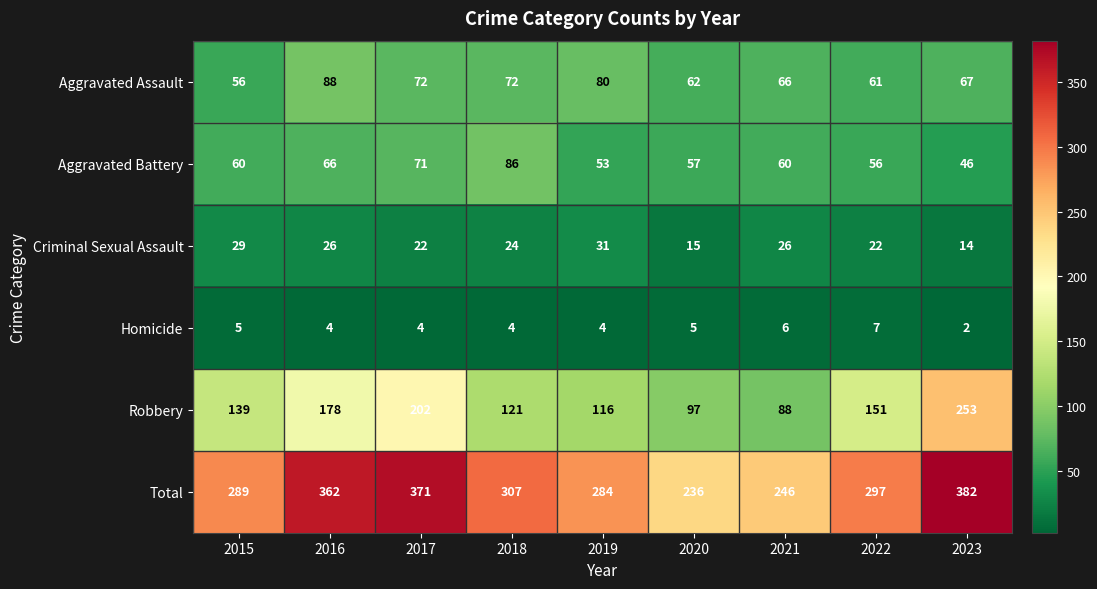

What is the minimum value for Robbery?

88